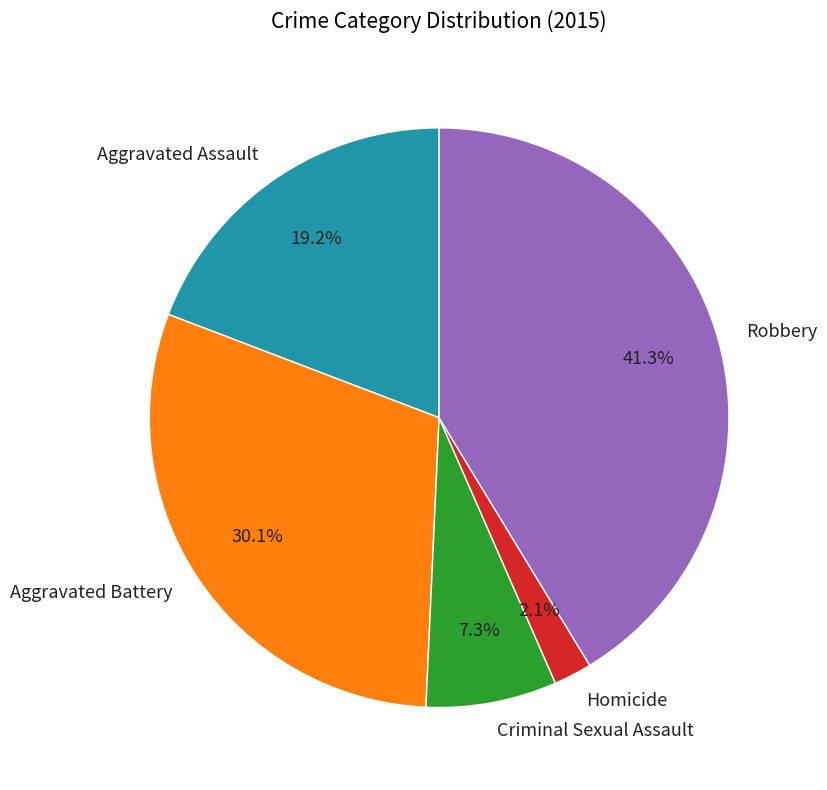

Does Aggravated Assault represent more than half of the total?

No